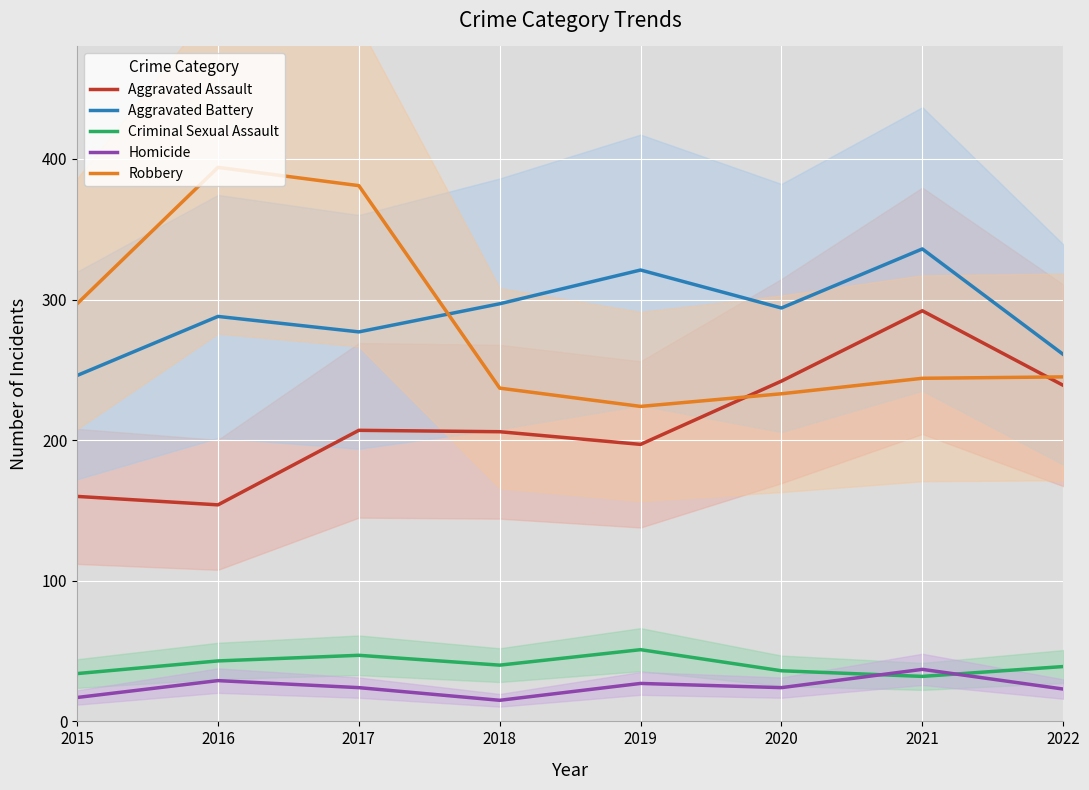

How many values in the Robbery series are below 245?

4